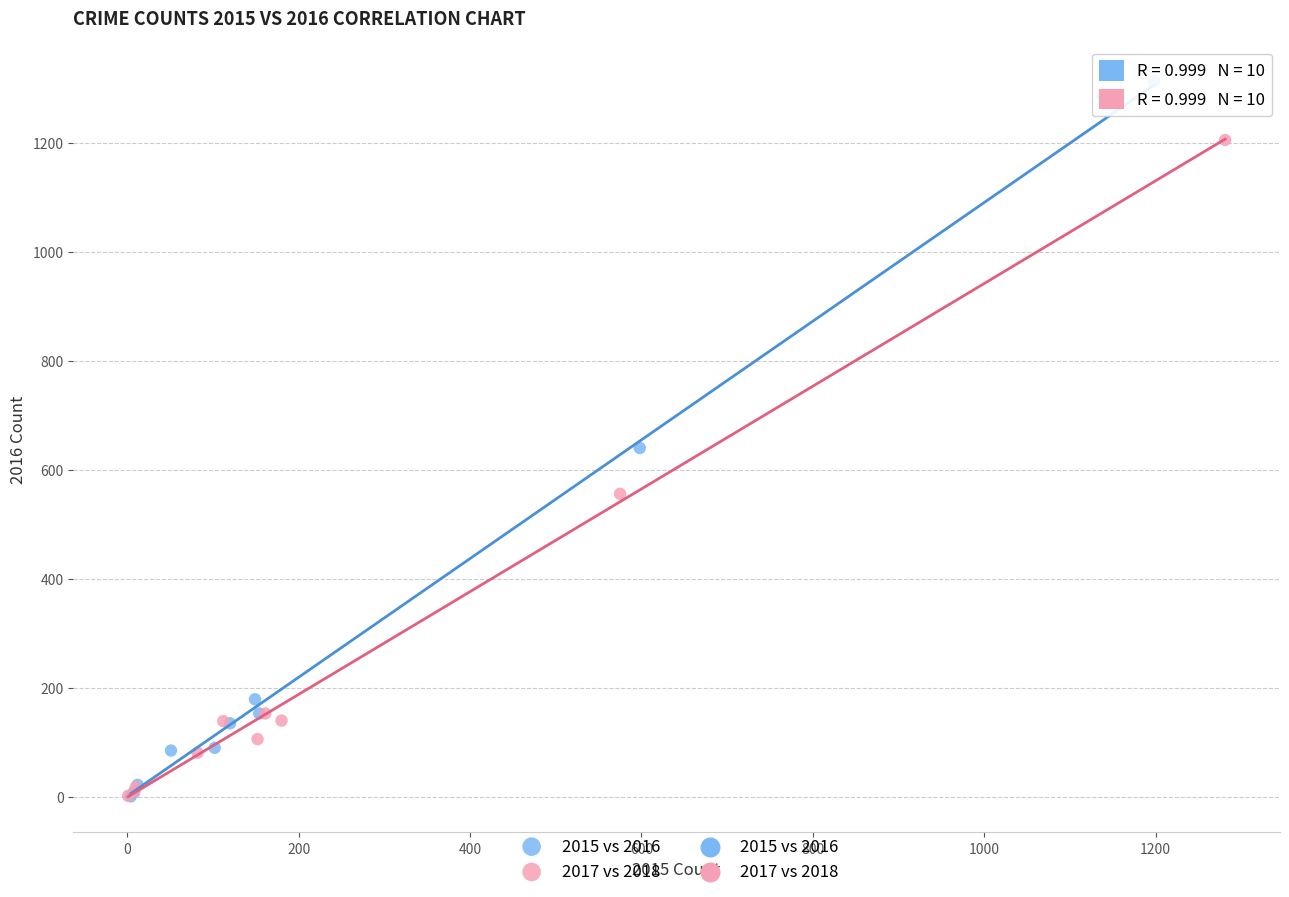

Which series has the largest Y range (max minus min)?

2015 vs 2016